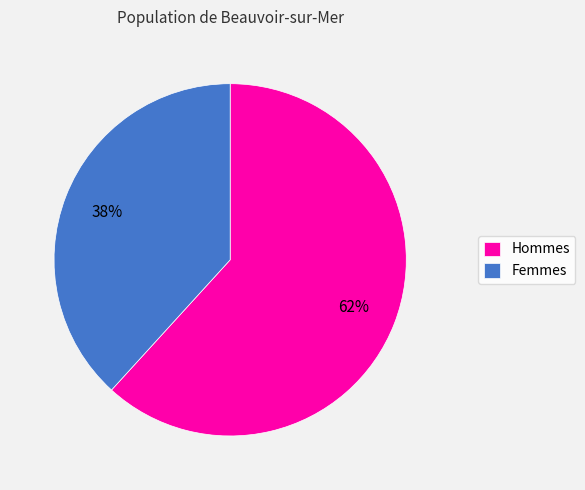

Rank the categories by value from lowest to highest.

Femmes, Hommes